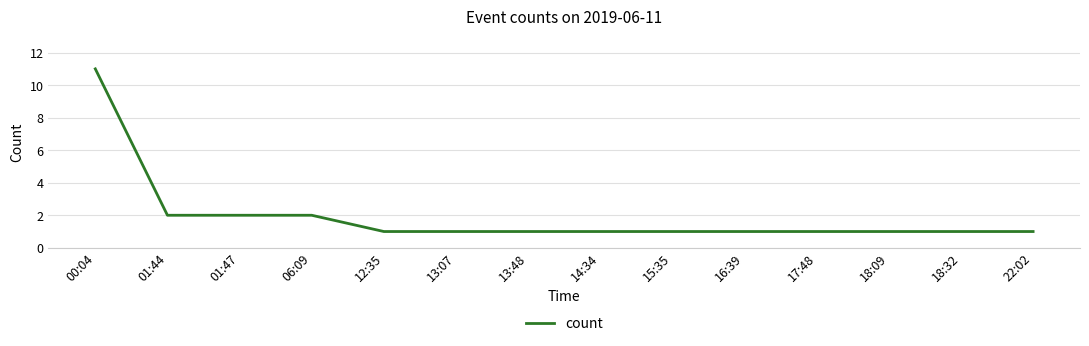

True or false: the data shows 2 at 13:48.

False